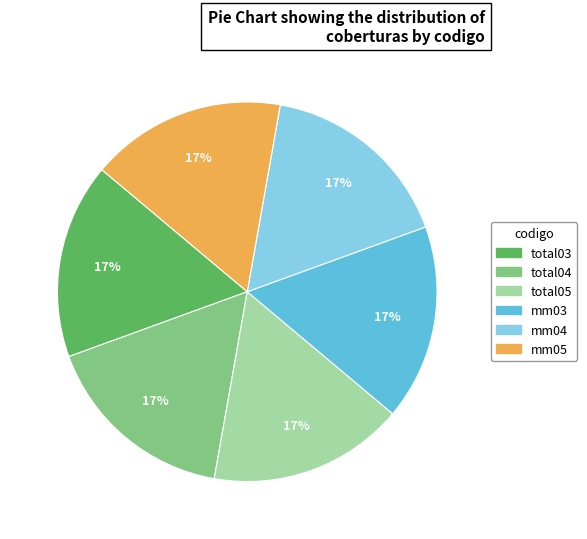

The total05 slice represents 24% of the pie. True or false?

False